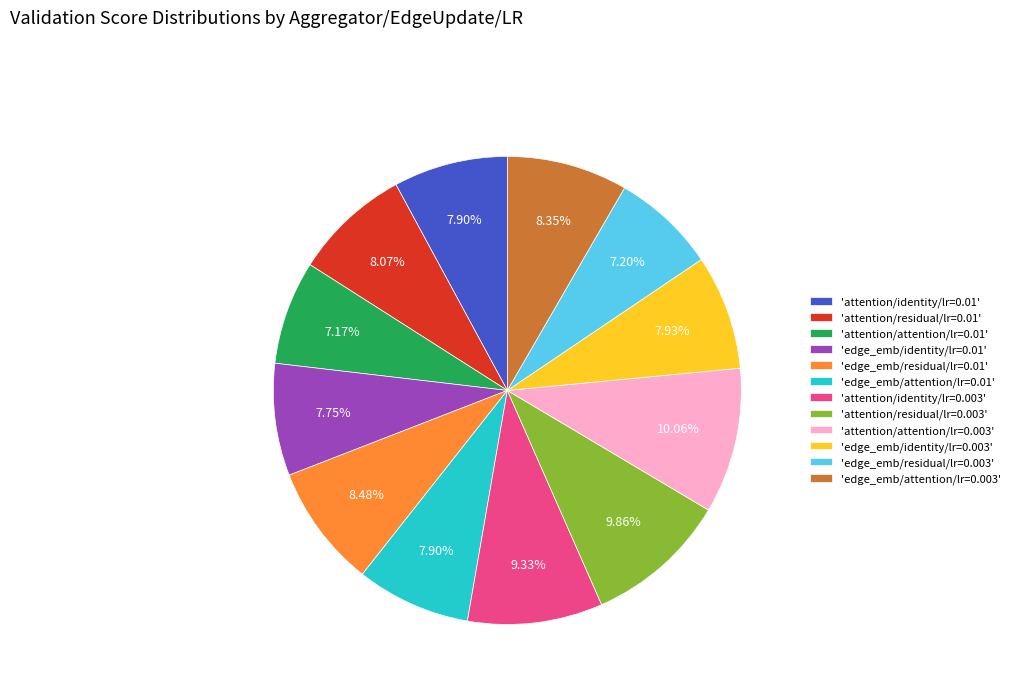

Is there a majority slice in this chart?

No